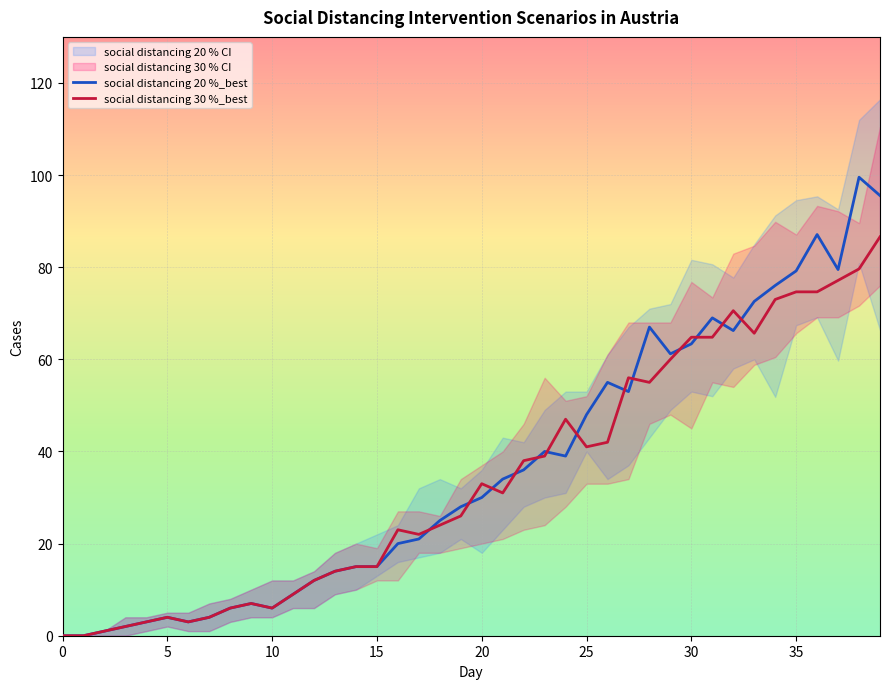

Rank the series by their maximum value, from lowest to highest.

social distancing 30 %_best, social distancing 20 %_best